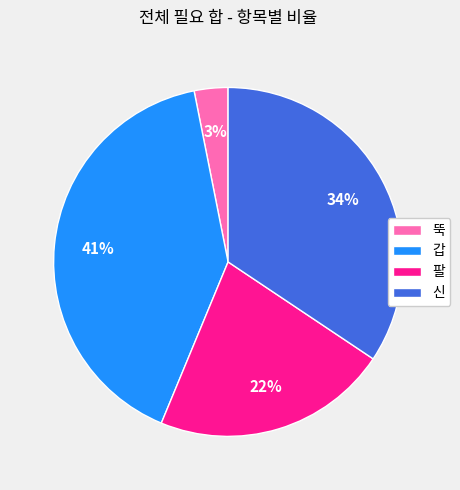

Is there a majority slice in this chart?

No